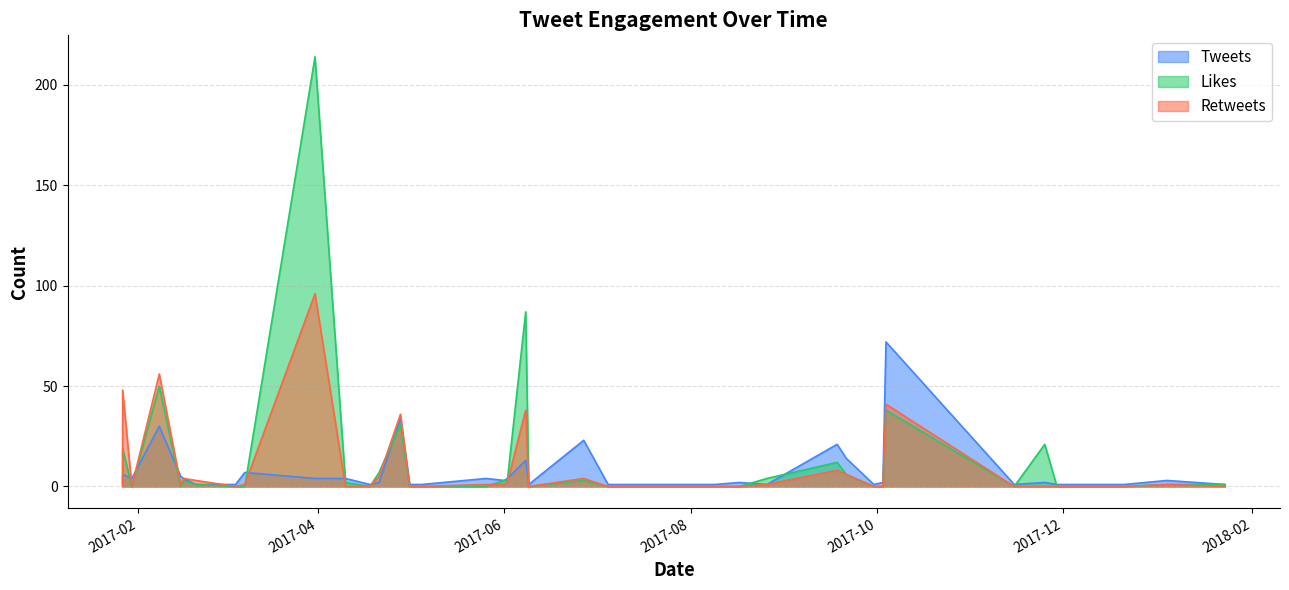

Is the value of Tweets at 2017-11-29 greater than the value of Retweets at 2017-06-27?

No